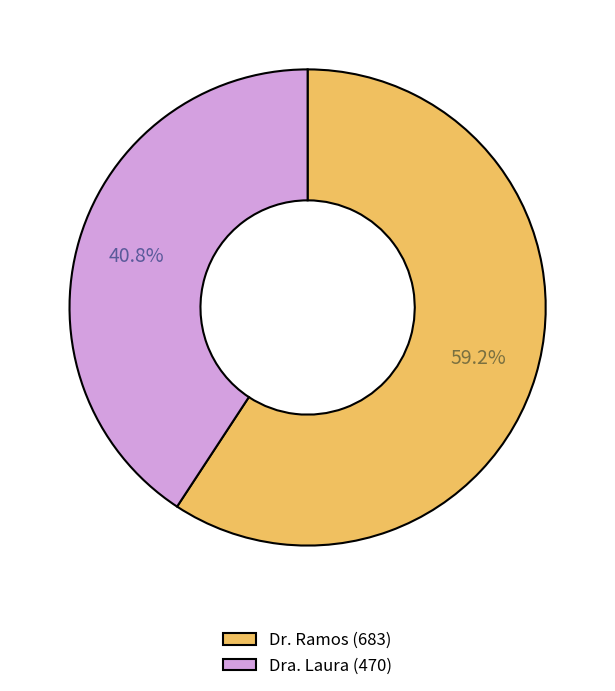

Count the number of slices in the pie.

2